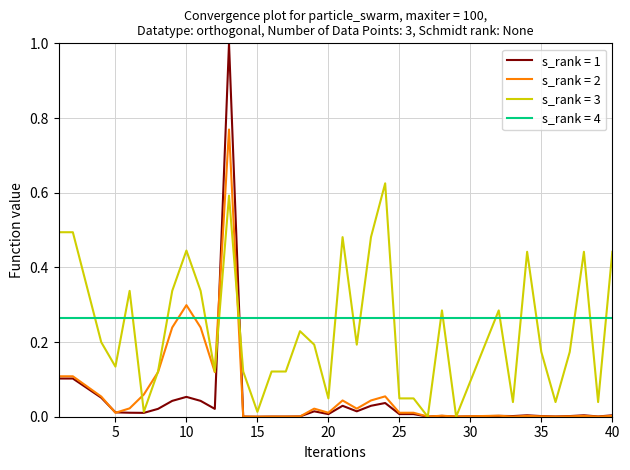

True or false: s_rank = 4 and s_rank = 3 intersect in this chart.

True